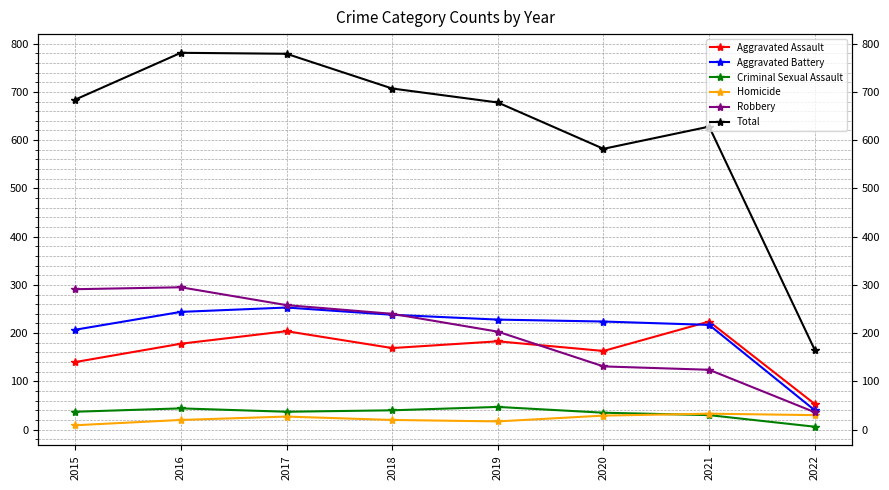

What is the maximum value for Total?

781